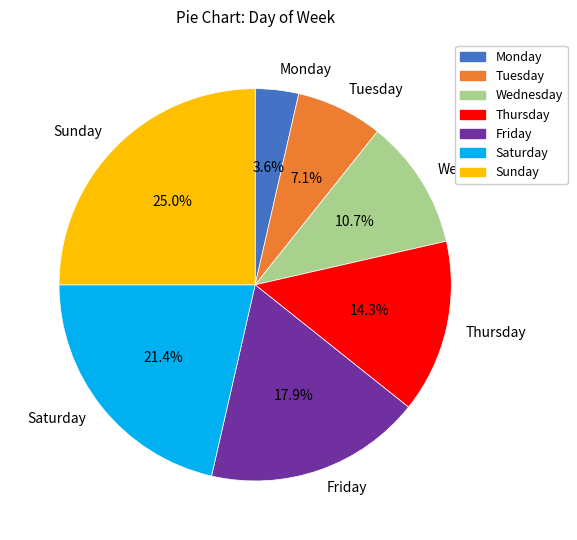

What percentage is the Sunday slice, to the nearest percent?

25%